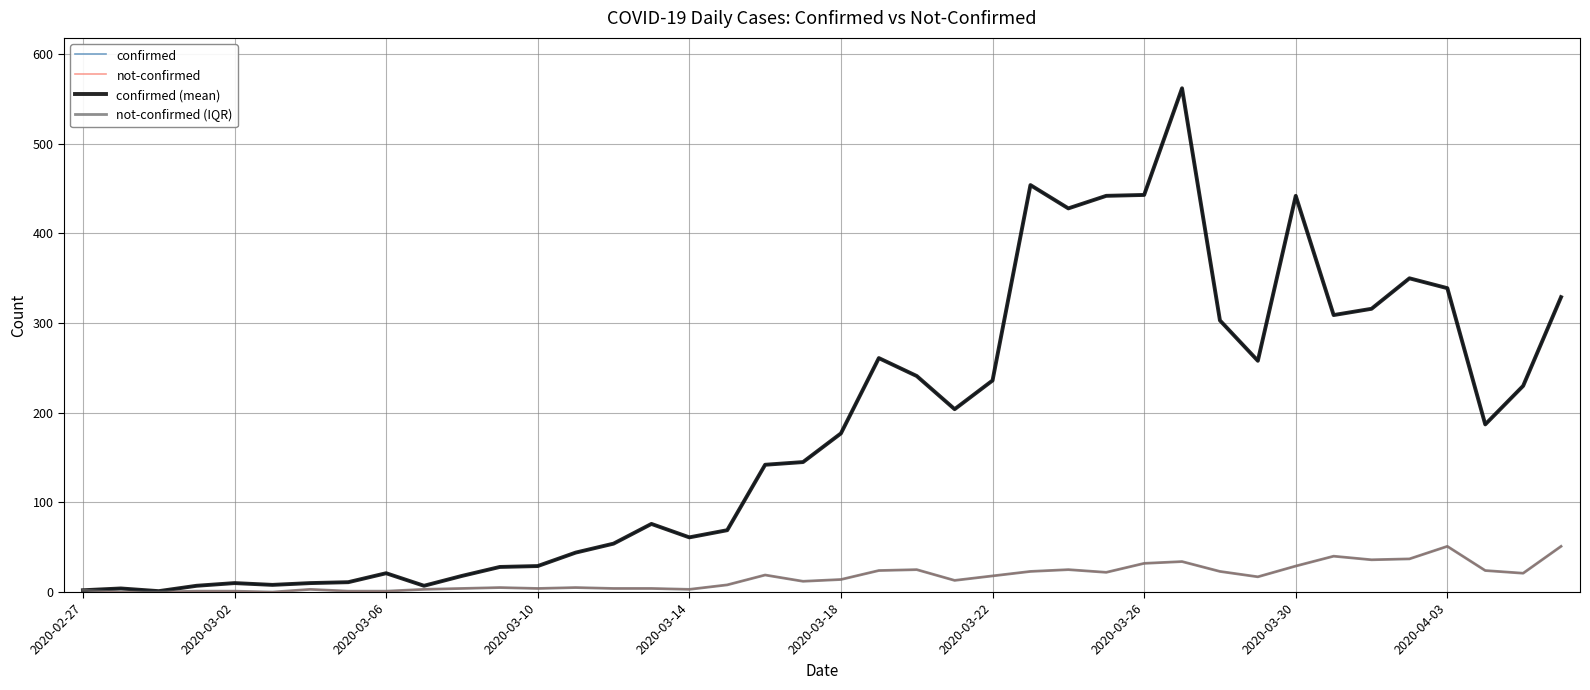

Does the chart have visible grid lines?

Yes